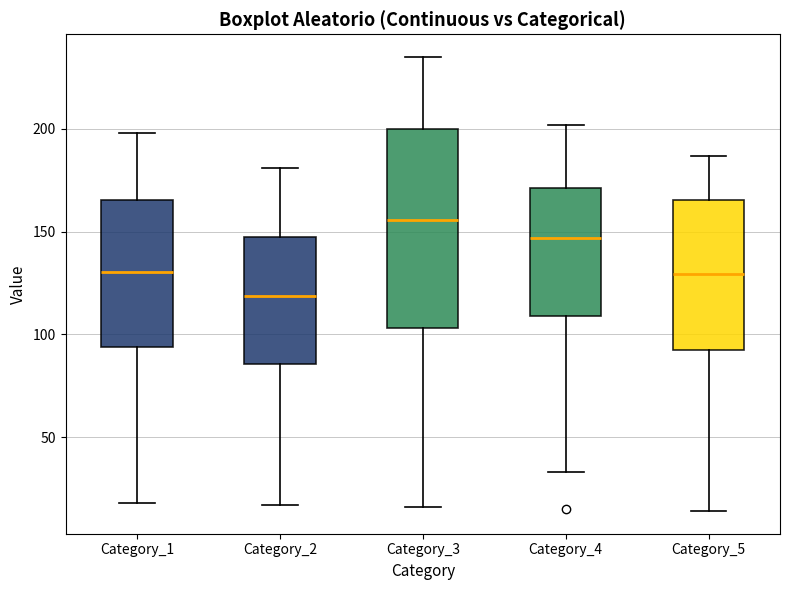

Which box has the lowest median line?

Category_2